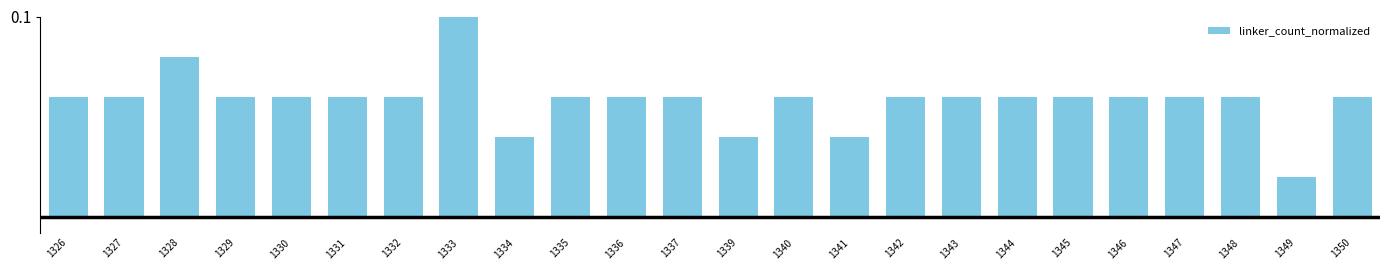

At which label is the value closest to 0?

1349